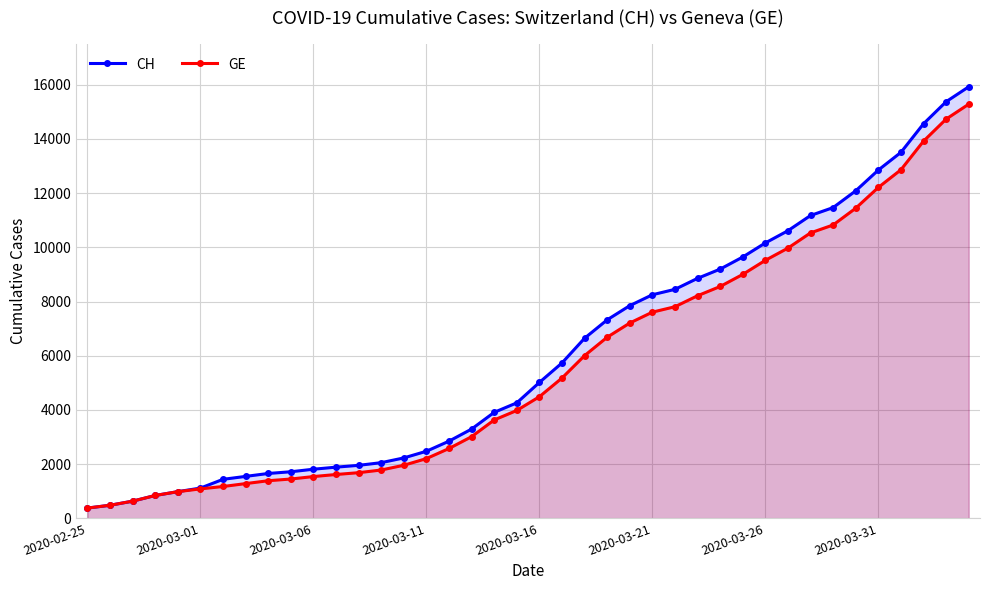

How many lines are shown in the chart?

2